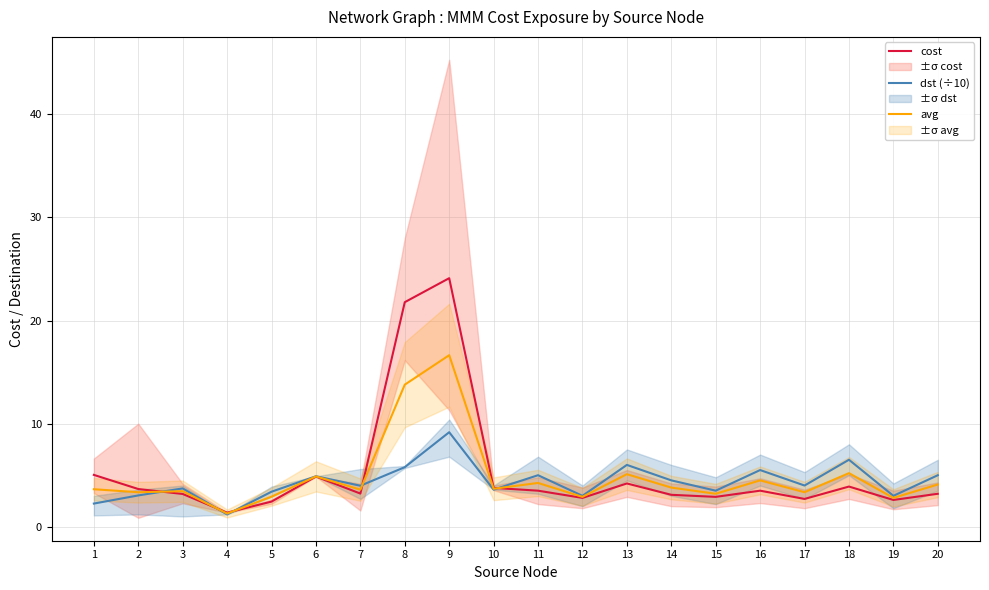

How many data points in dst (÷10) are above 4?

9